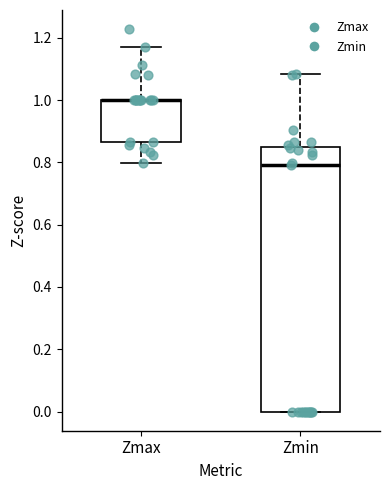

Which box is the tallest, from its lower edge to its upper edge?

Zmin